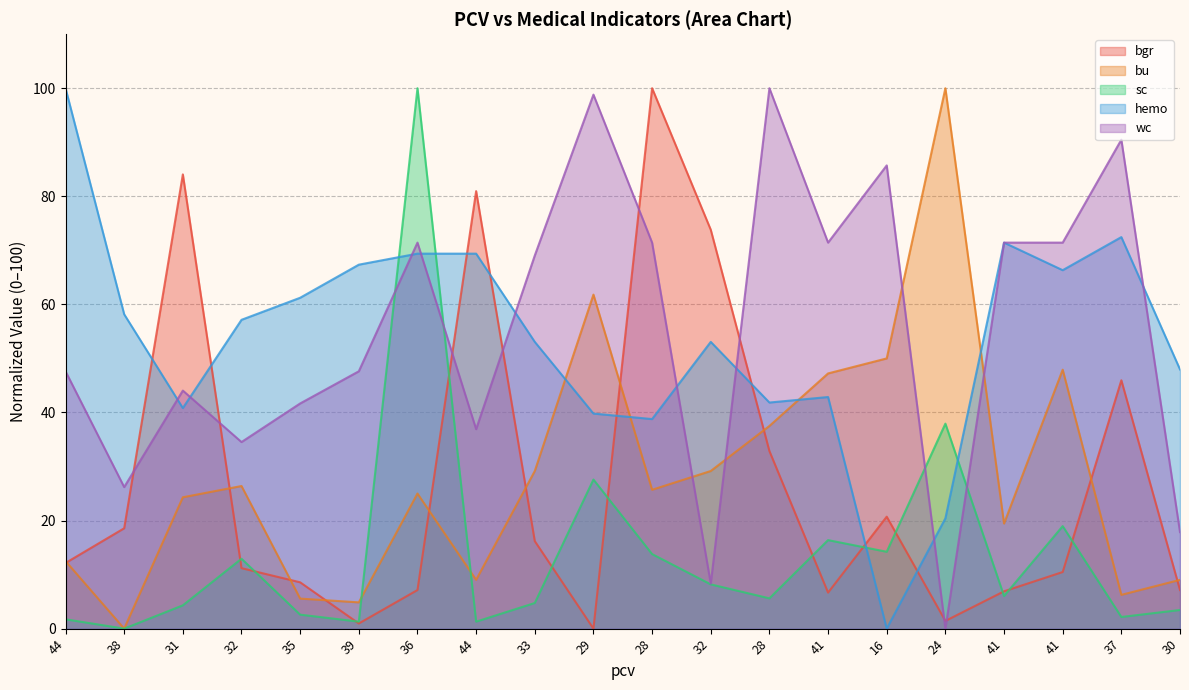

True or false: sc and bu cross at least once.

True